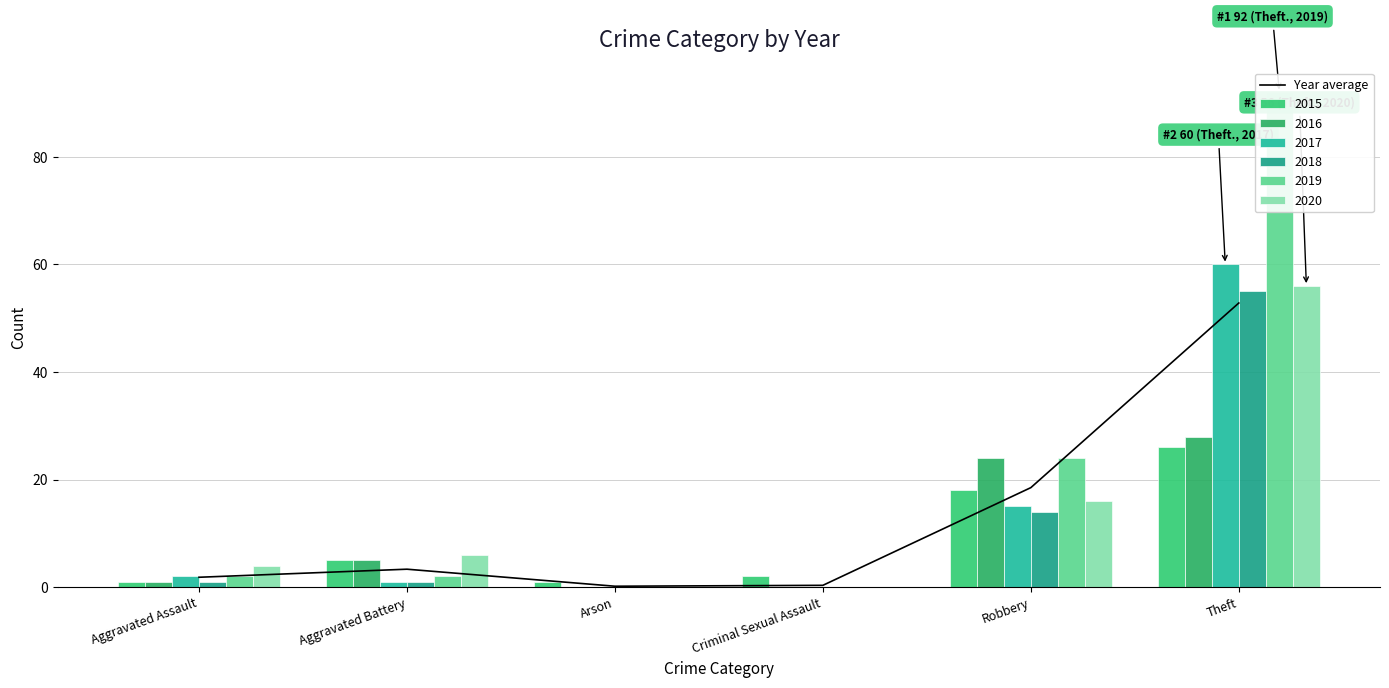

What is the minimum value shown in the chart?

0.2